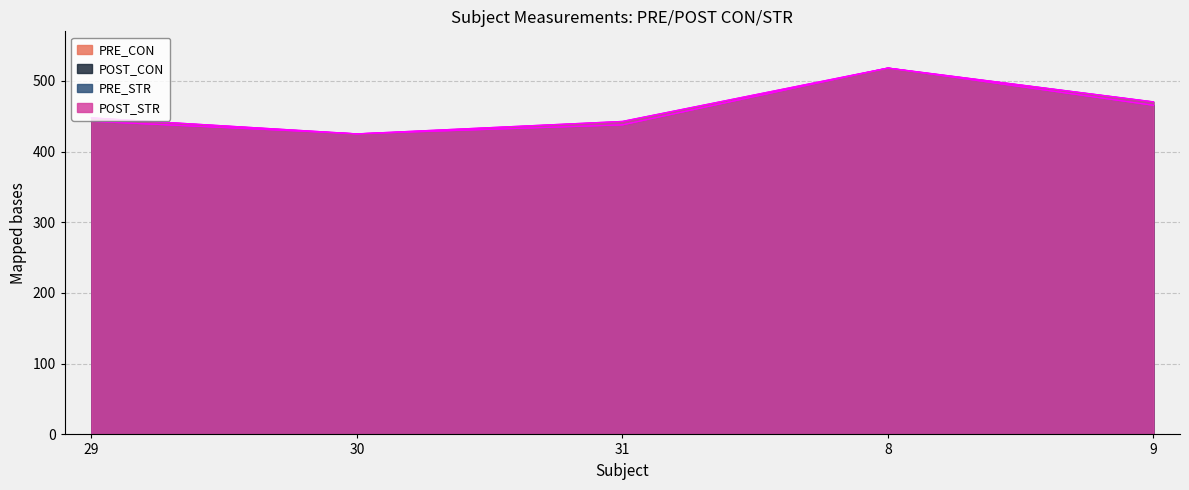

Rank the series at 31 from lowest to highest value.

PRE_CON, POST_CON, PRE_STR, POST_STR